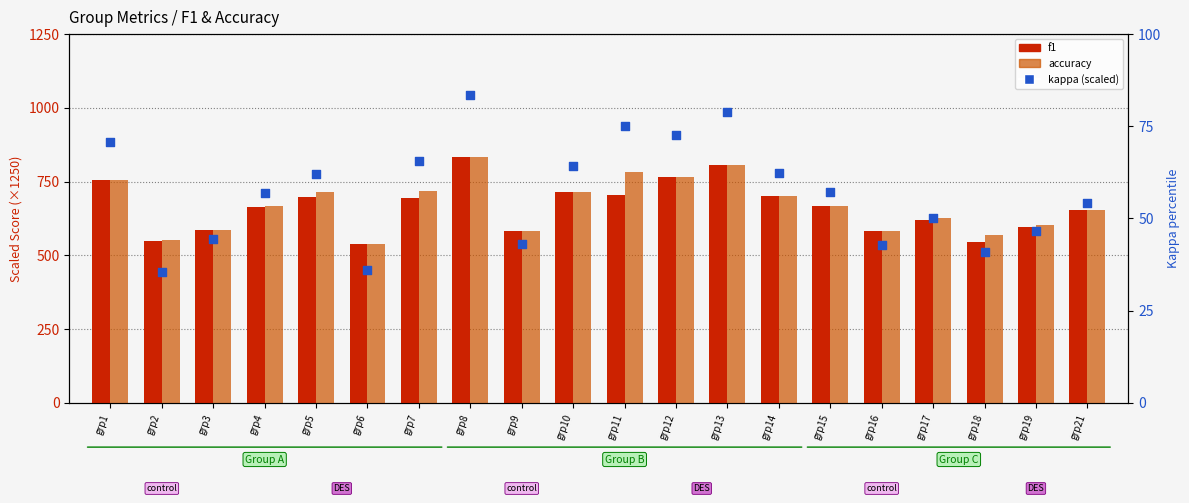

Which series reaches the maximum Y coordinate?

accuracy